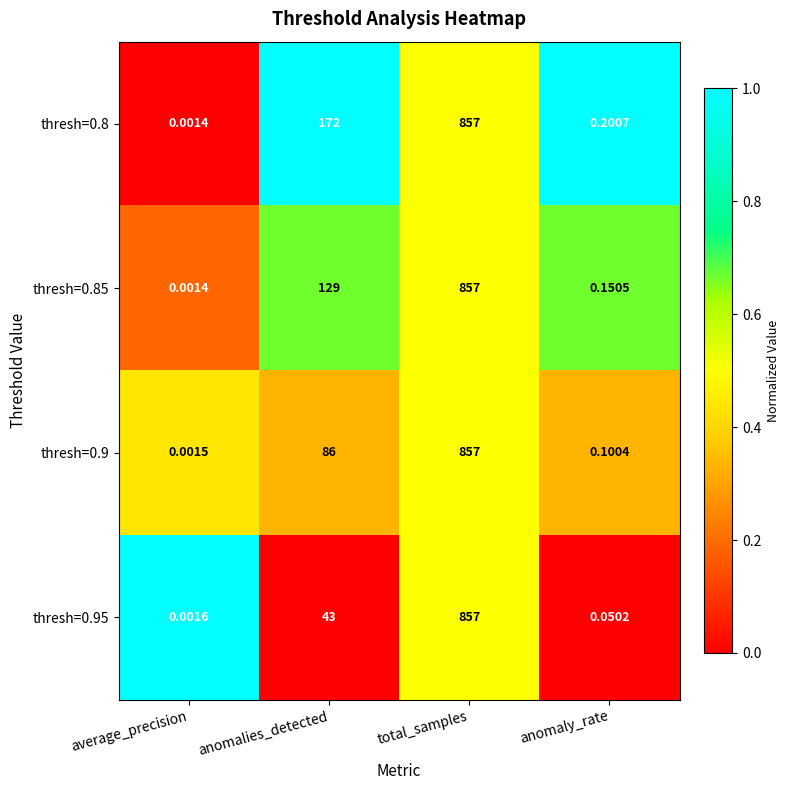

At which category does the chart reach its minimum across all series?

average_precision